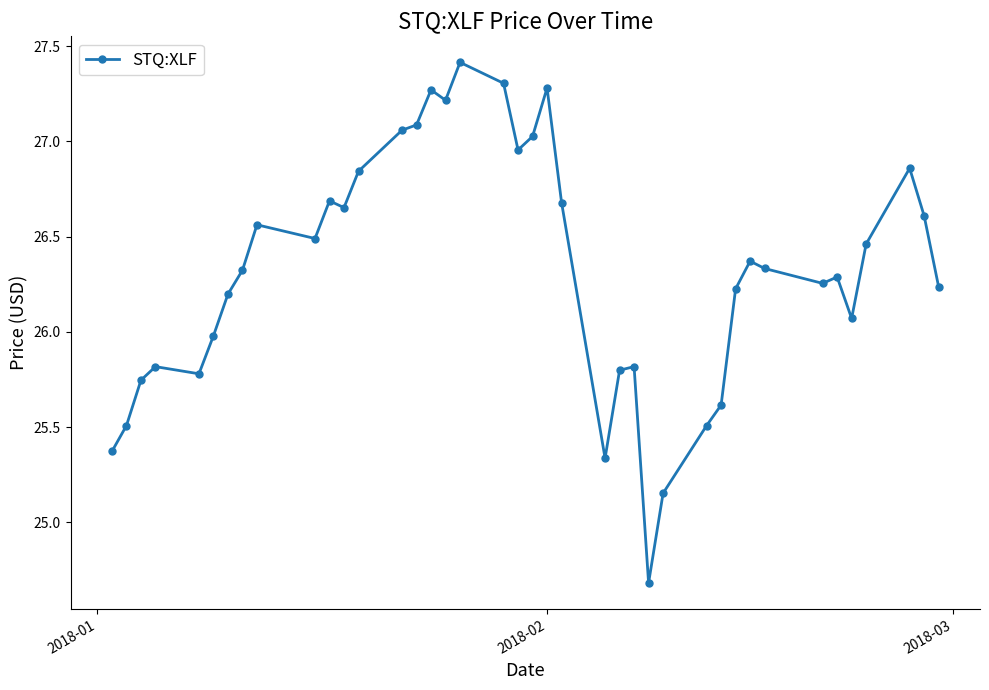

True or false: there are more than 2 points higher than both neighbors.

True